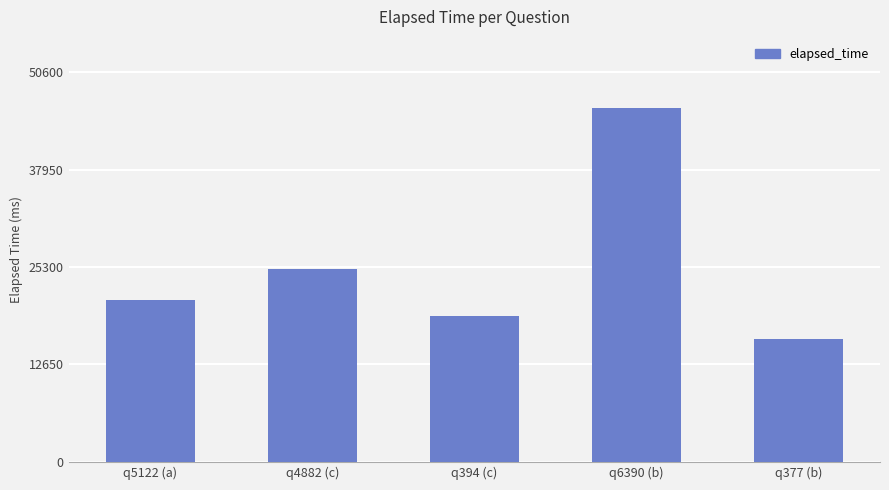

Is it true that the value at q6390 (b) is 46000?

True